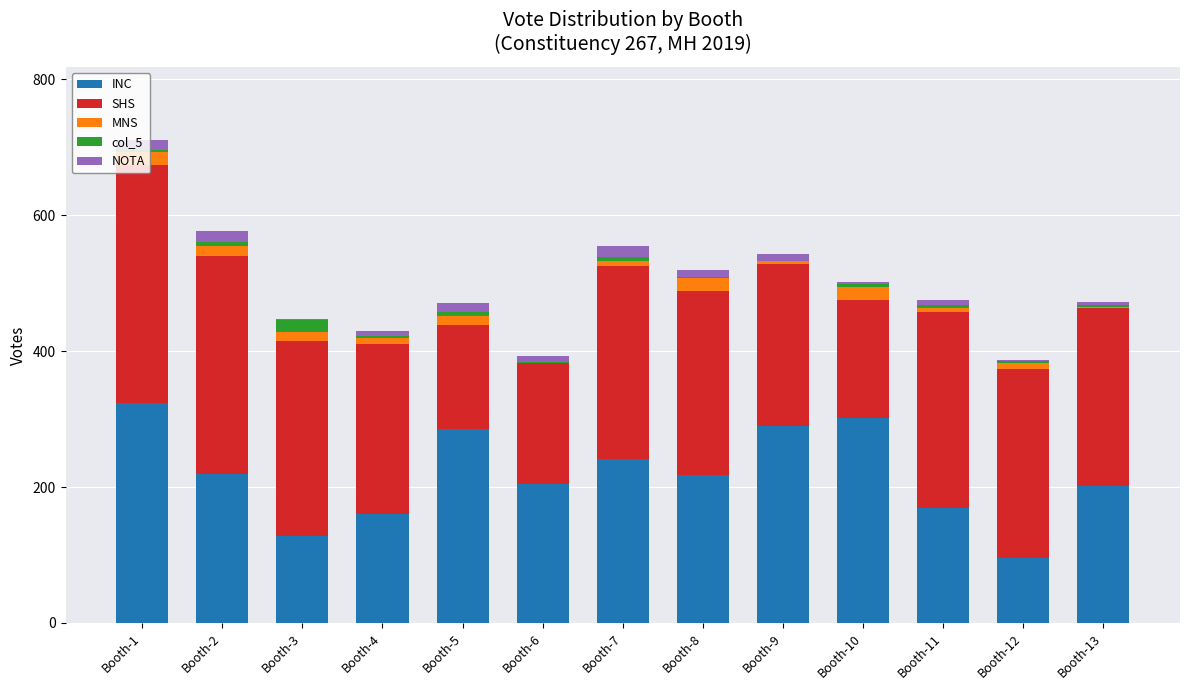

At which category is the sum across all series the highest?

Booth-1